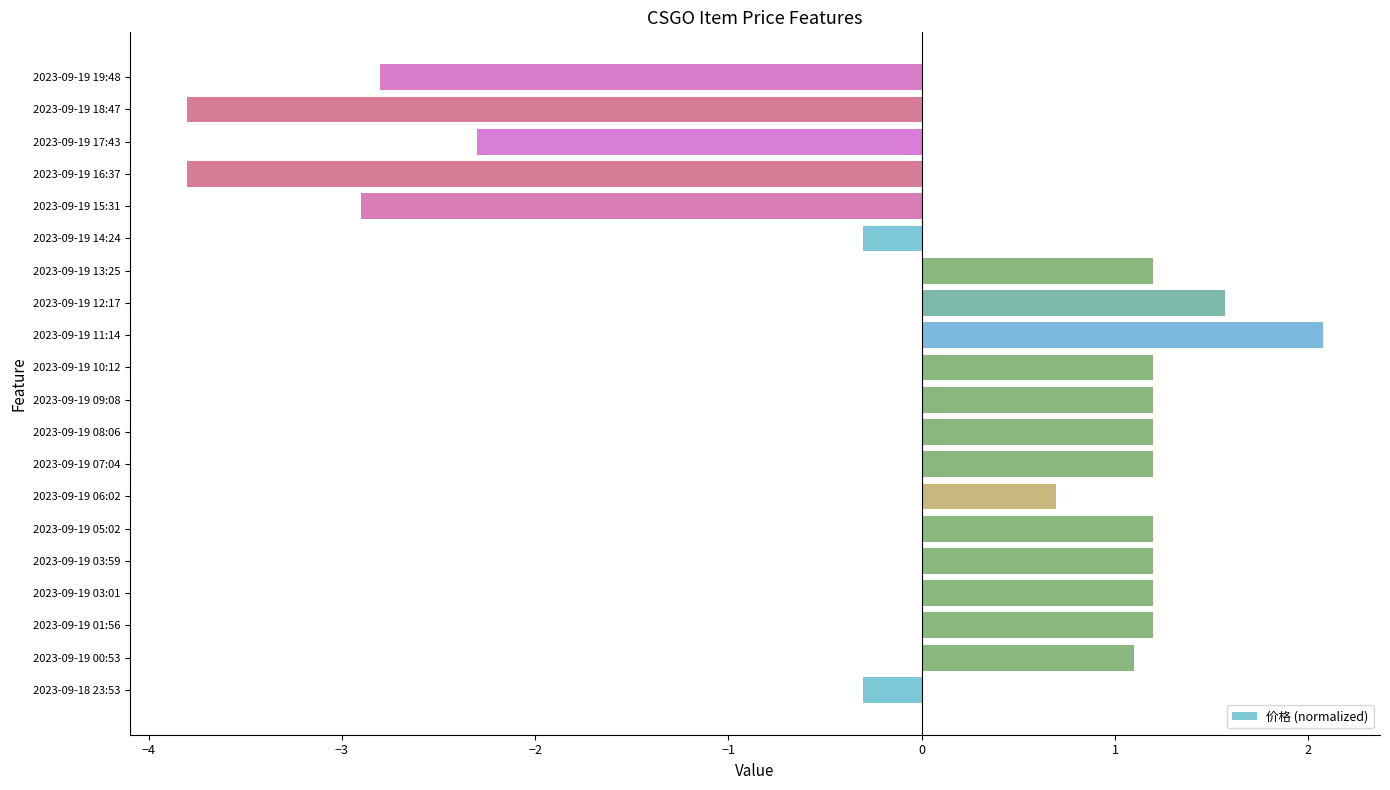

The value at 2023-09-19 19:48 is -2.8. True or false?

True